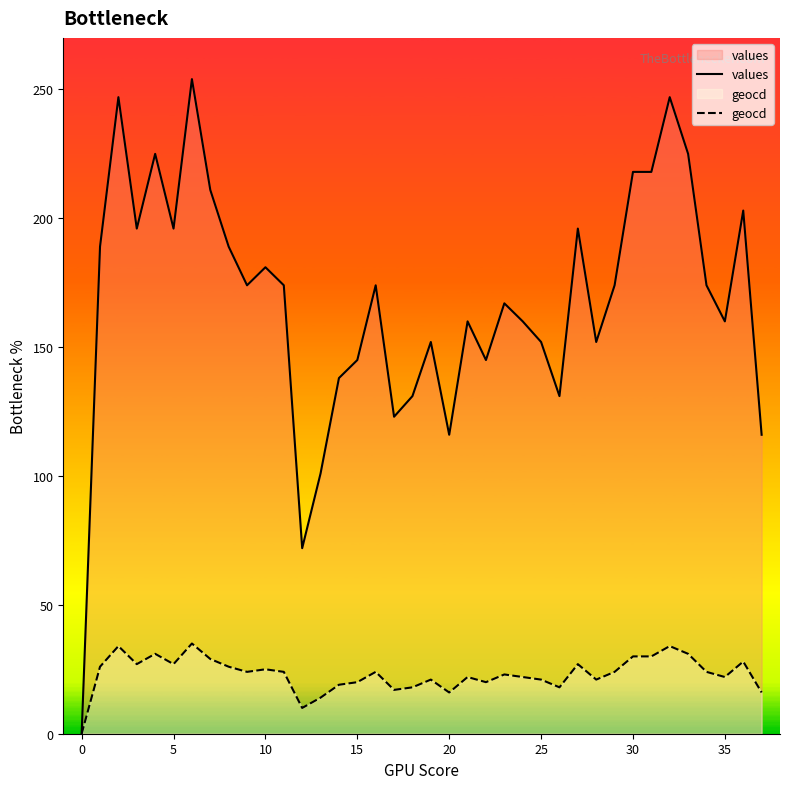

What is the sum of the geocd values at 5 and 25?

48